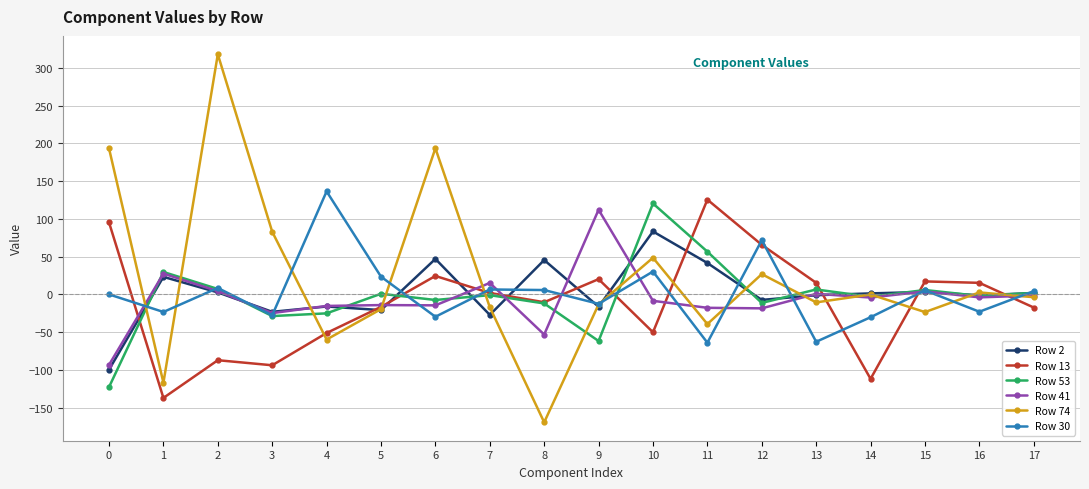

Is it true that Row 30 equals -13.3 at 14?

False